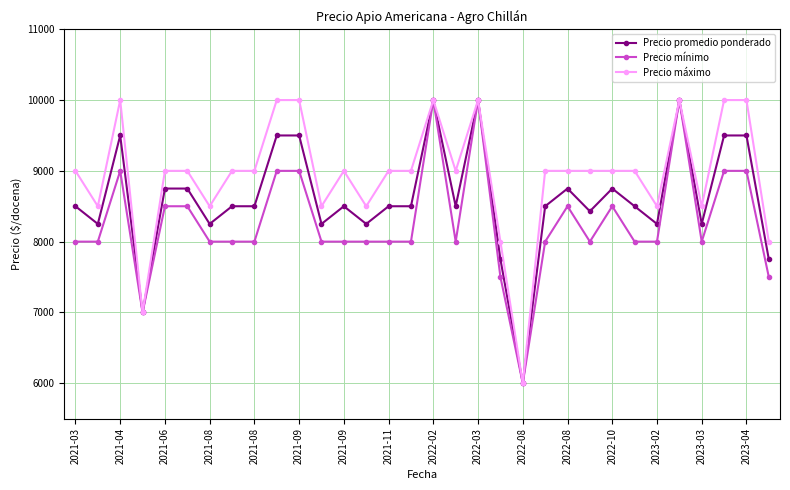

What is the minimum value shown in the chart?

6000